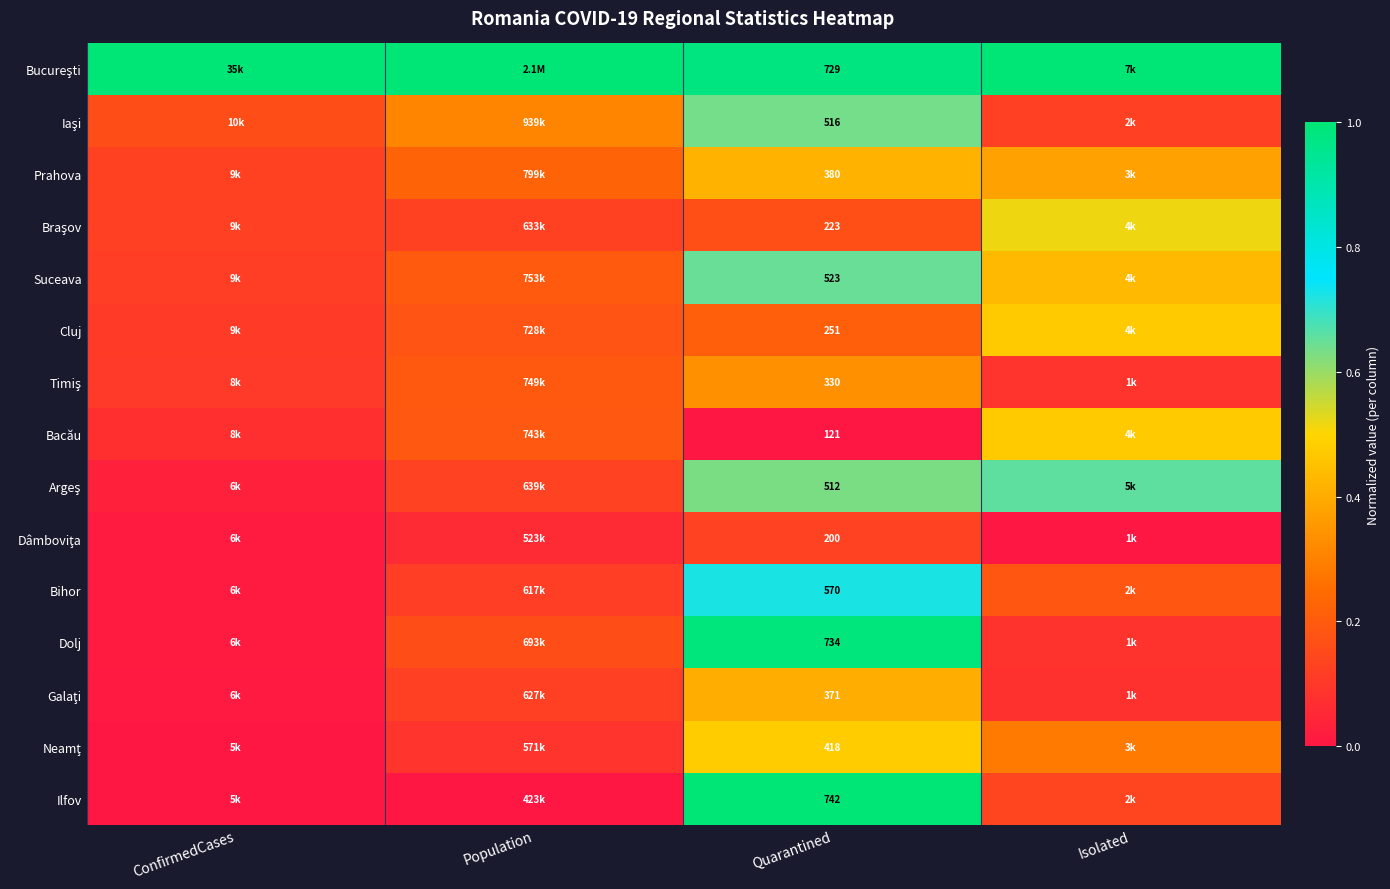

Which series has the largest total across all categories?

Bucureşti